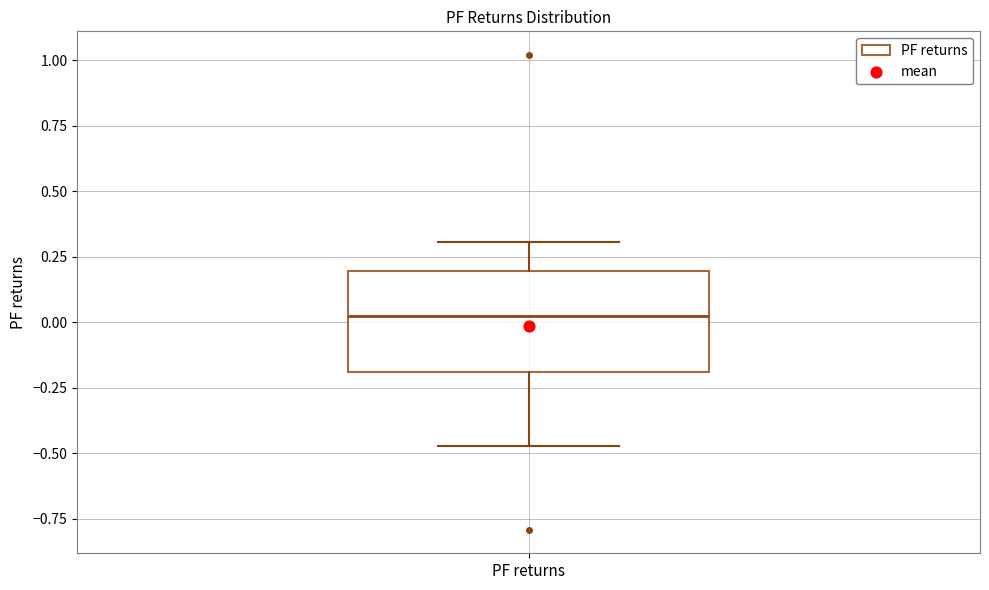

Where does the lower whisker of the box for PF returns end on the y-axis? The values are not printed on the chart, so give them approximately, as read against the axis.

-0.45